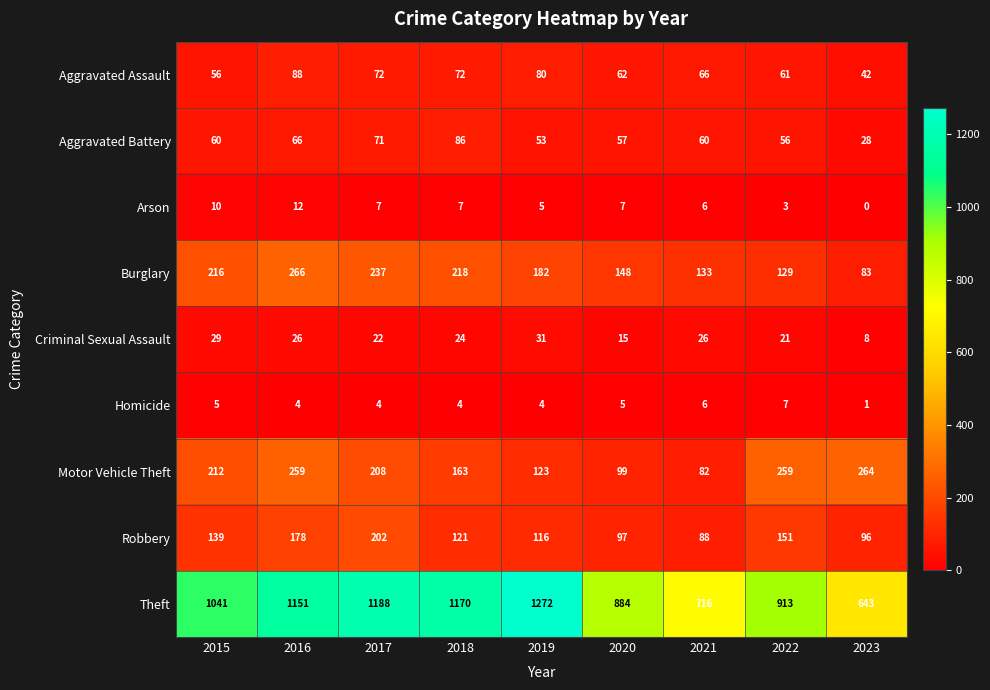

Which series has the largest total across all categories?

Theft